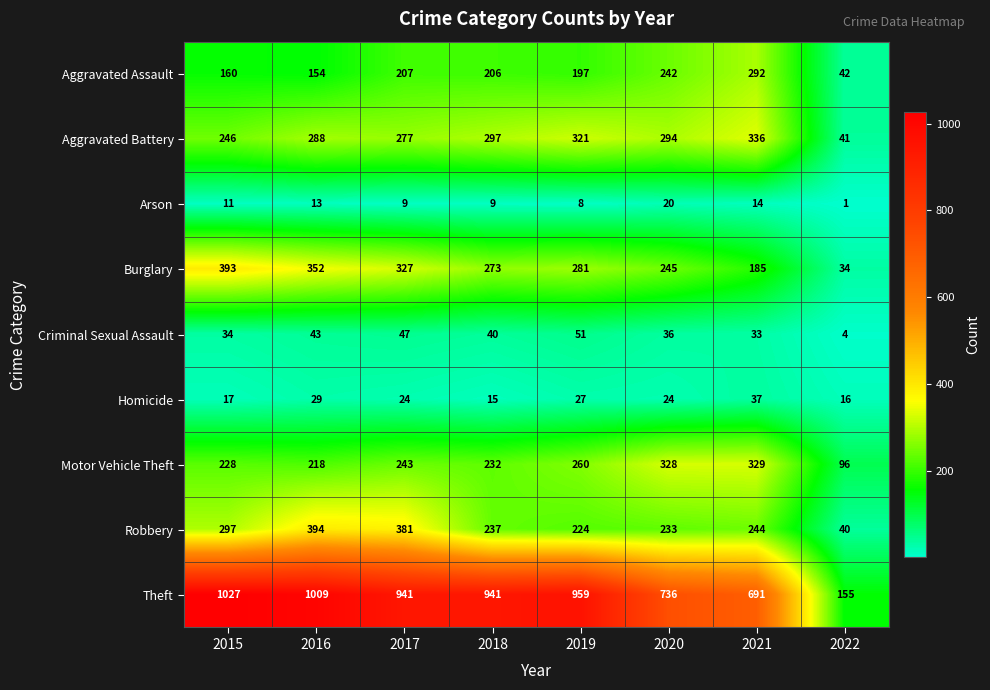

What is the sum of the Criminal Sexual Assault values at 2020 and 2019?

87